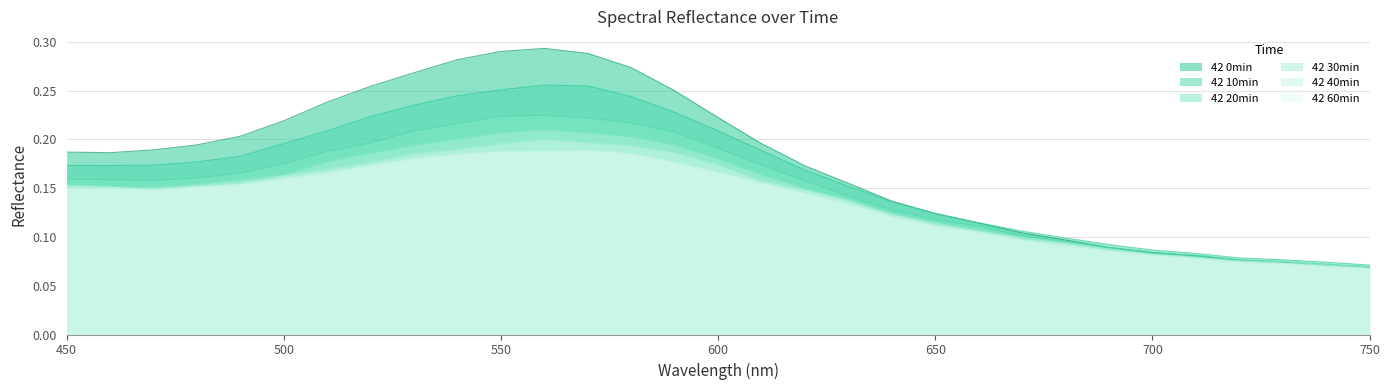

Which category has the lowest value across all series?

750